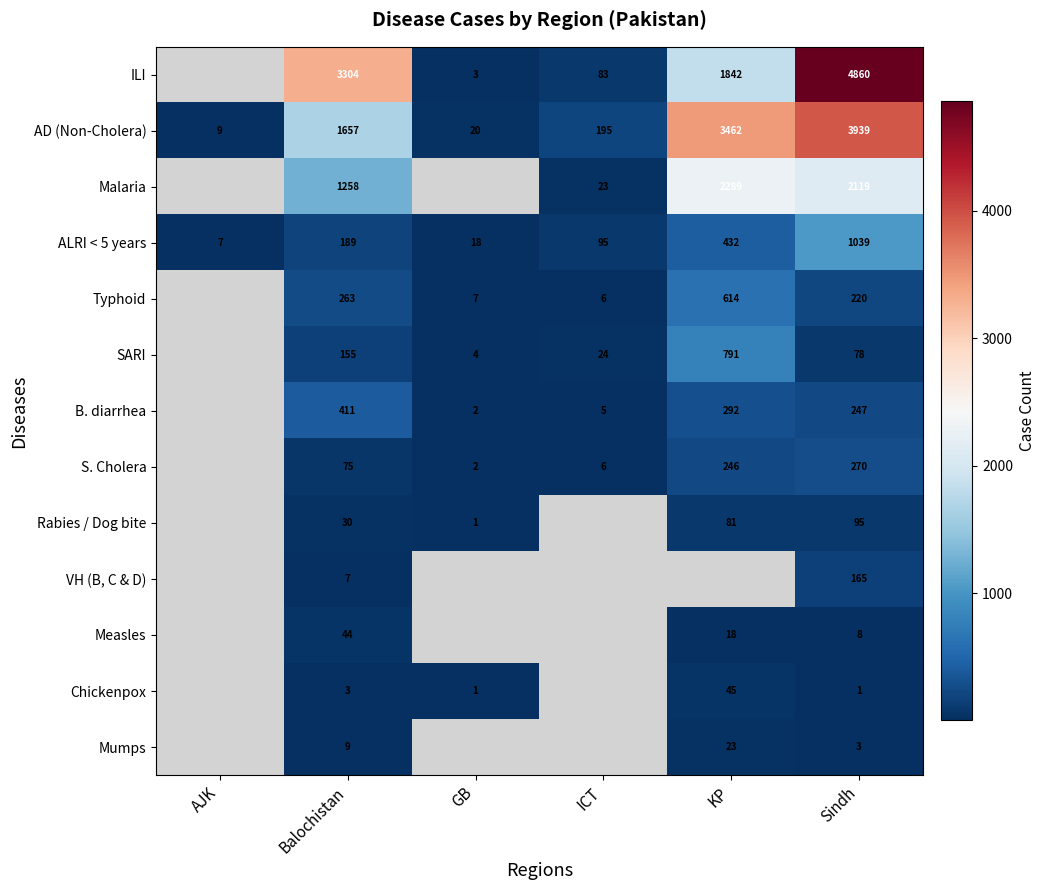

At which category is the sum across all series the highest?

Sindh